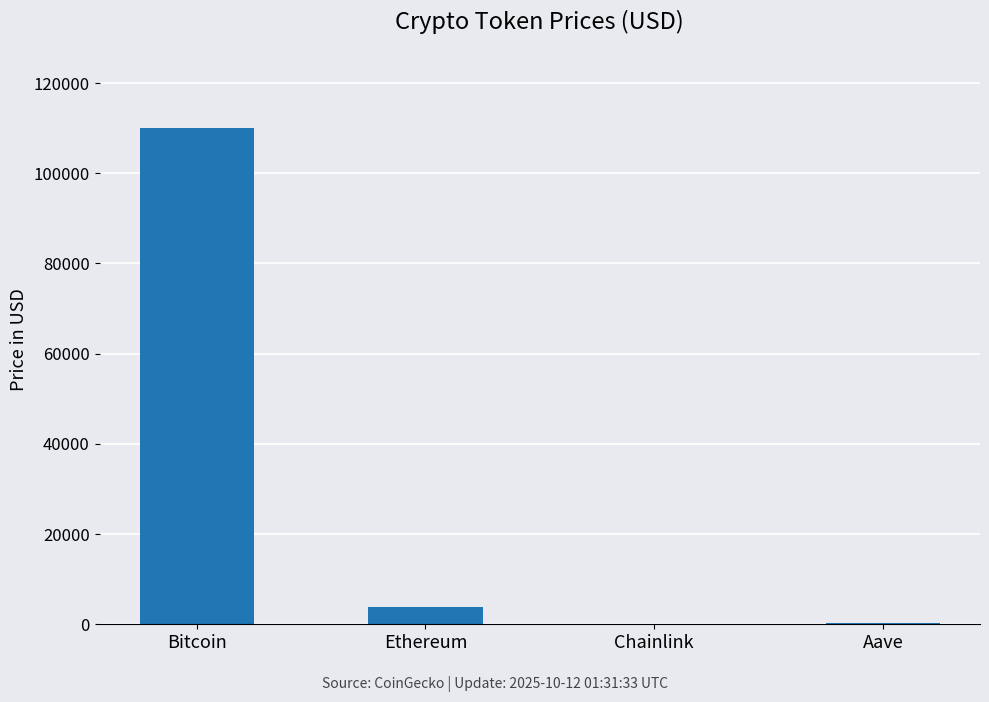

Between Bitcoin and Aave, which is larger?

Bitcoin